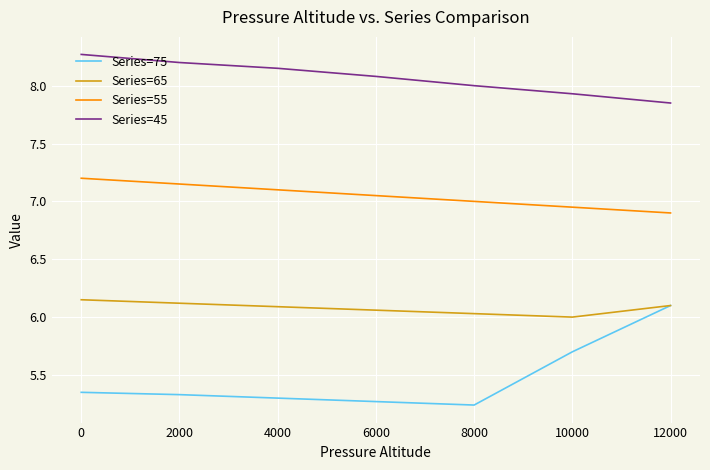

List the series in order of their overall mean, lowest first.

Series=75, Series=65, Series=55, Series=45